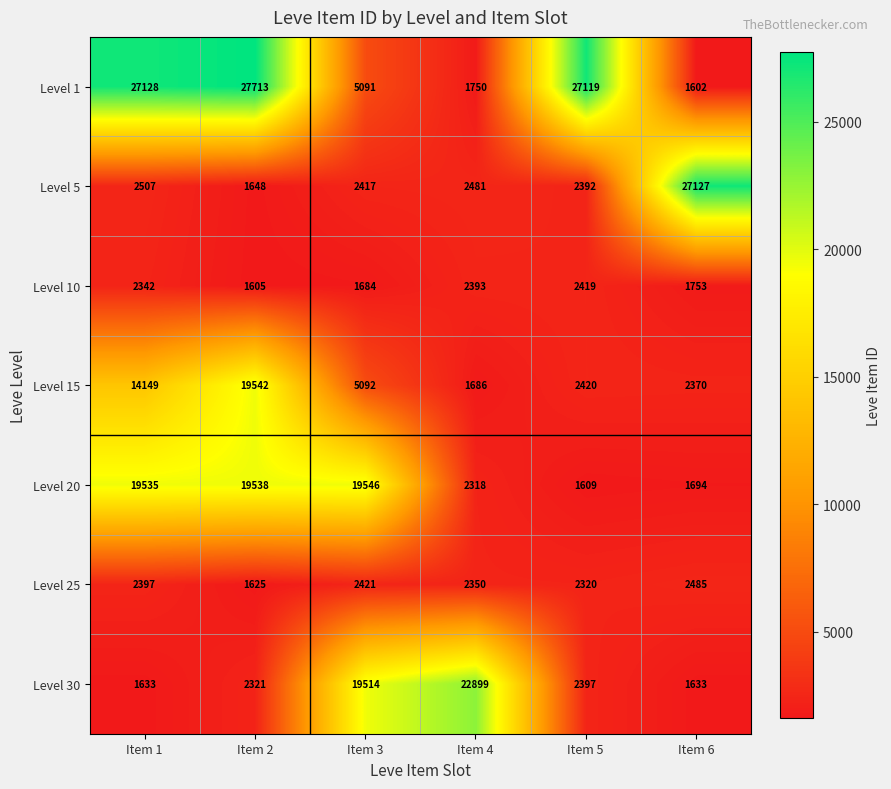

True or false: Level 5 has a value of 2481 at Item 4.

True